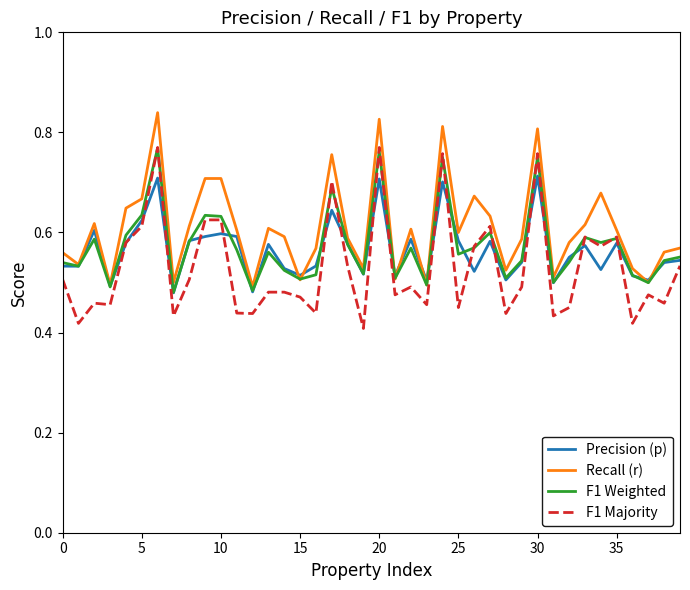

What is the difference between the maximum and minimum values in the F1 Weighted series?

0.3